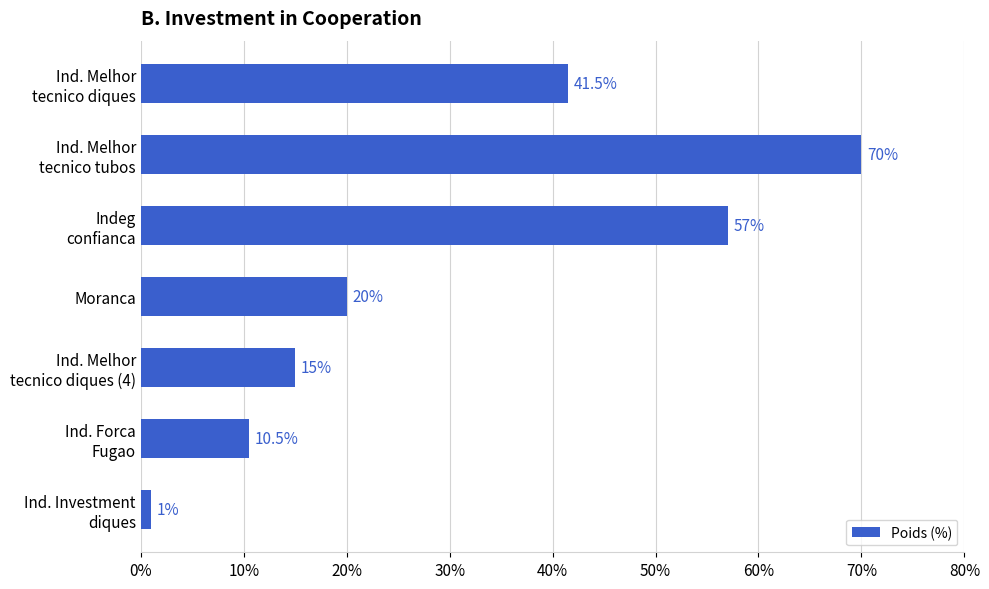

Reading top to bottom, list all the values displayed in this chart.

41.5	70.0	57.0	20.0	15.0	10.5	1.0